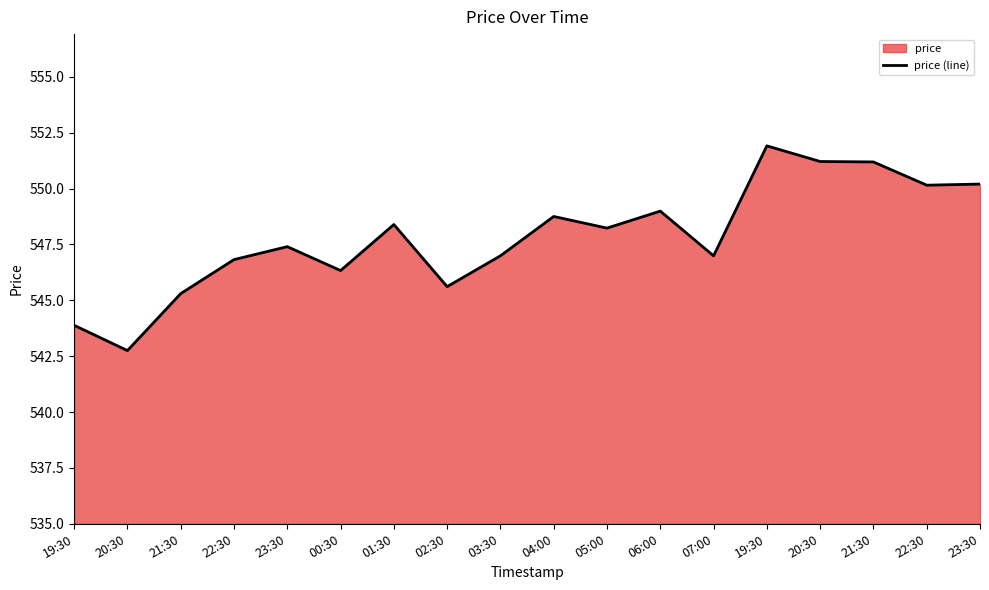

Which label corresponds to the smallest value in the chart?

20:30